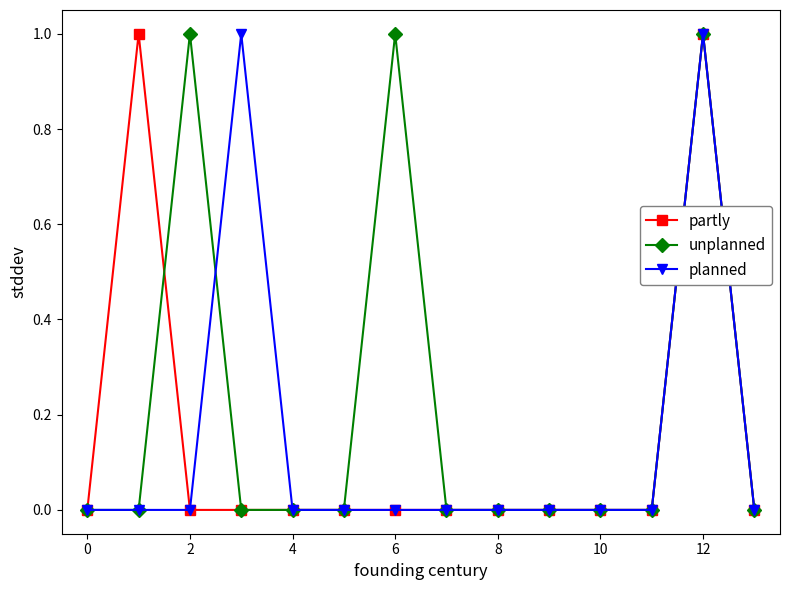

Does the chart have visible grid lines?

No